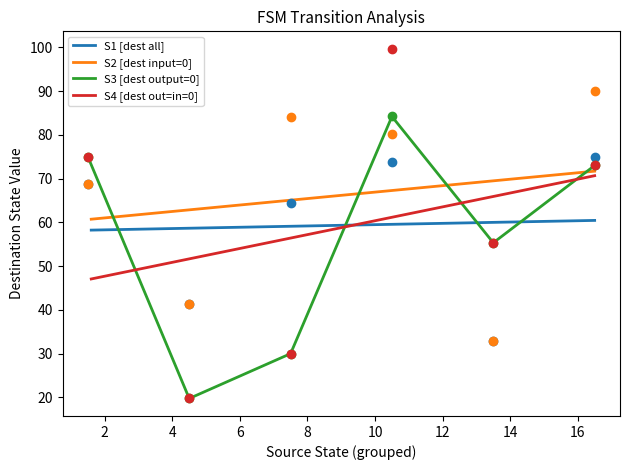

True or false: S1 [dest all] and S2 [dest input=0] intersect in this chart.

False